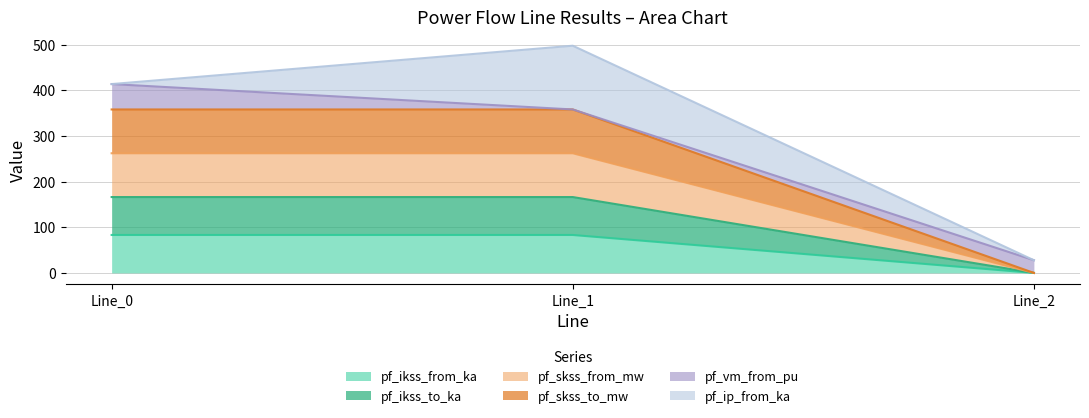

List the labels in order of pf_ikss_to_ka value, smallest first.

Line_2, Line_0, Line_1